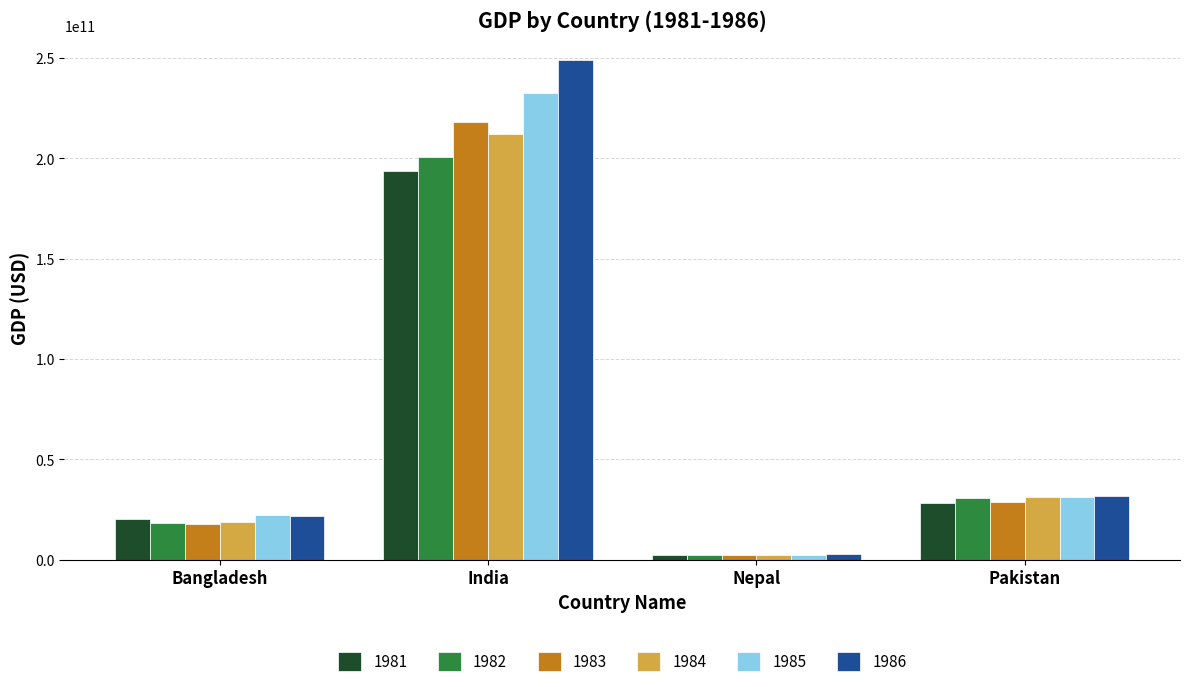

What position from the right is Bangladesh?

4